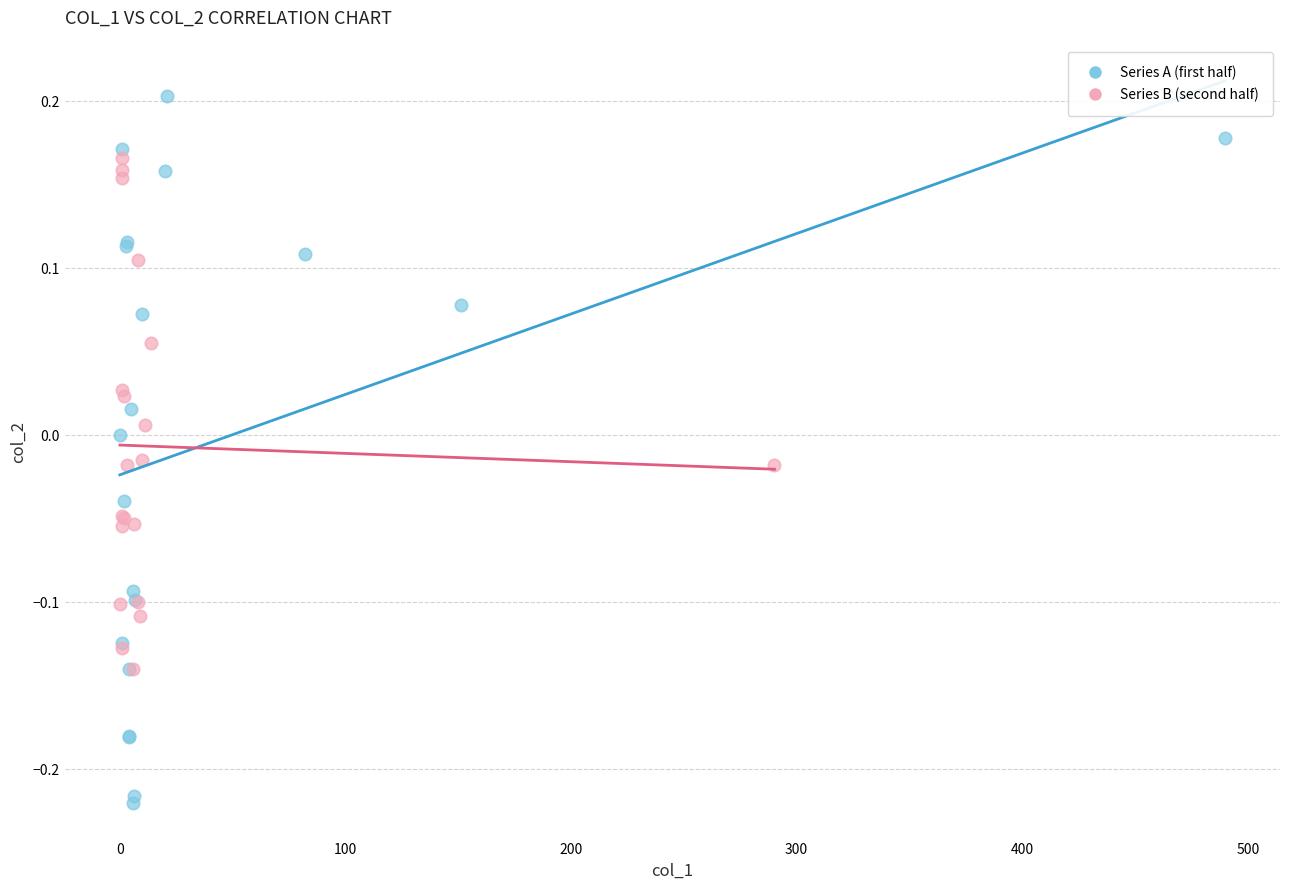

What are all the series names shown in the legend?

Series A (first half), Series B (second half)